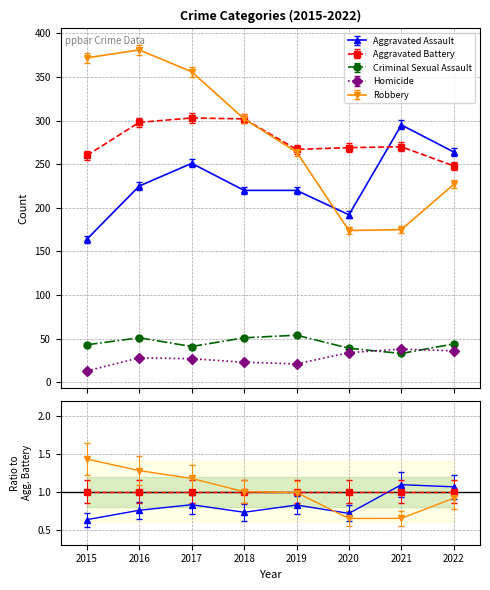

How many interior local peaks does the Homicide series have?

2